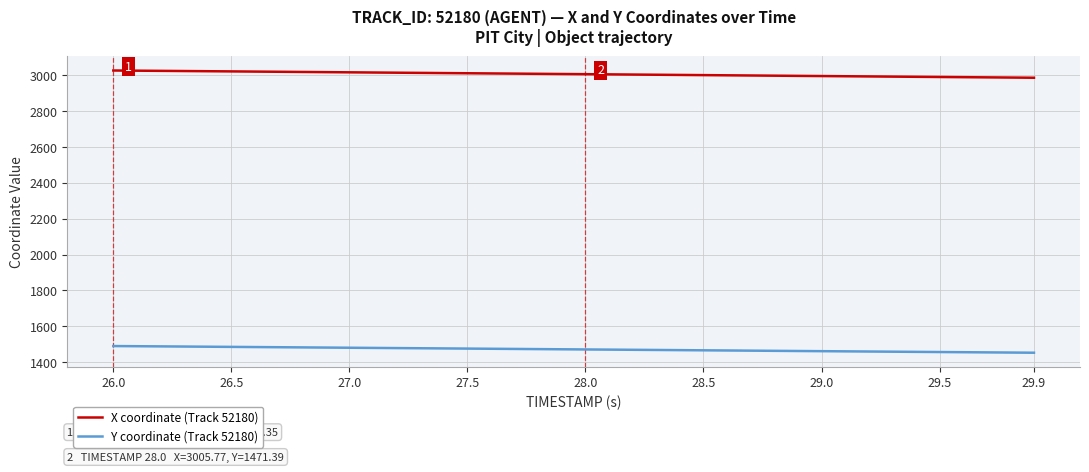

What is the maximum value shown in the chart?

3026.3